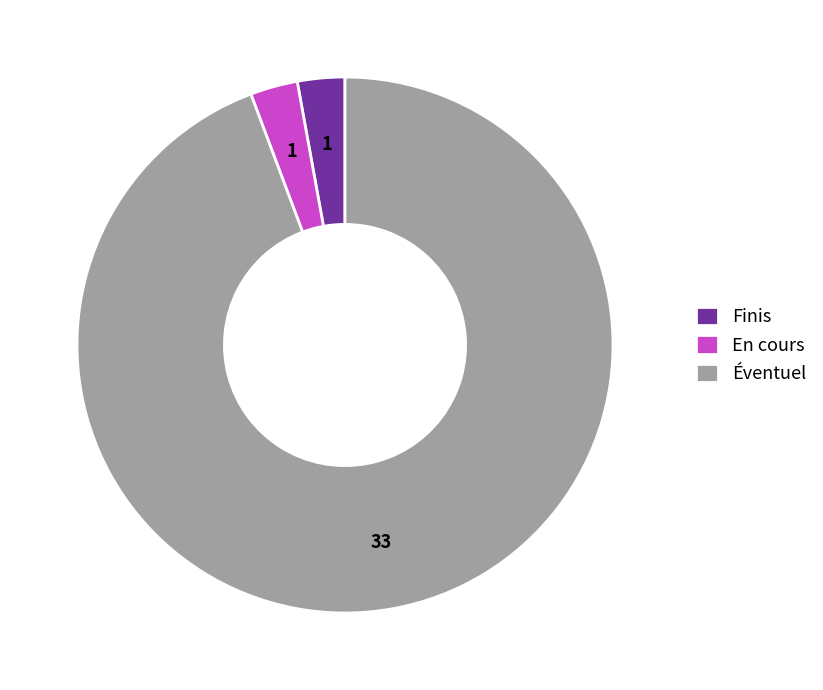

What is the largest slice in the pie chart?

Éventuel